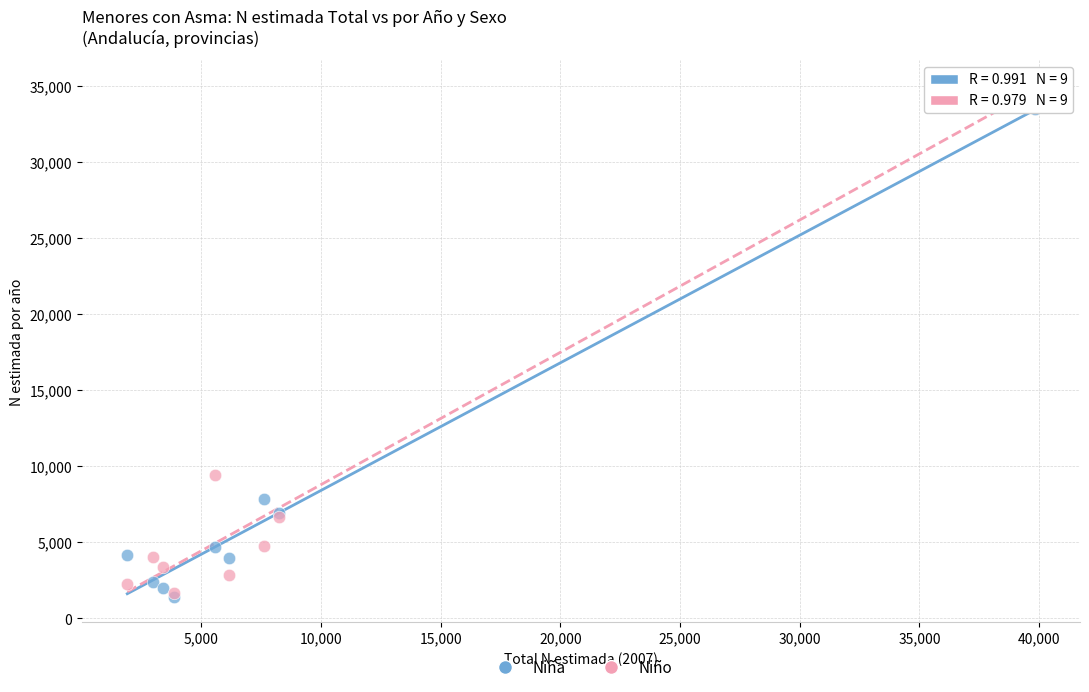

Which series contains the highest Y value?

Niño